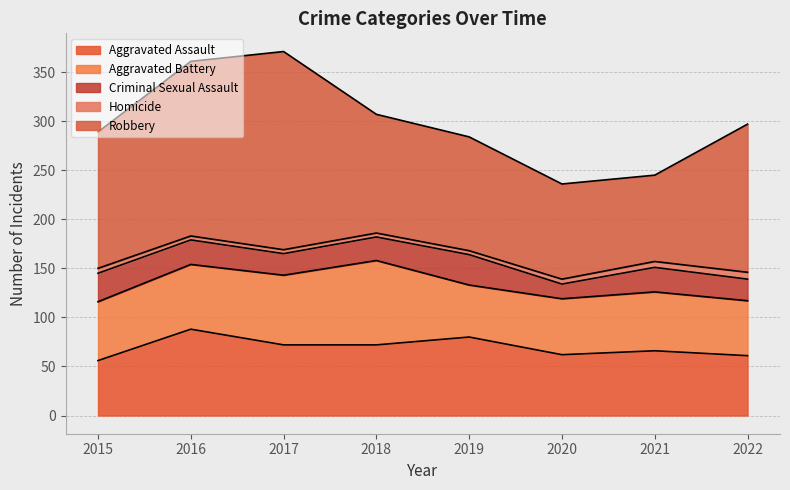

At how many categories does at least one series exceed 55?

8